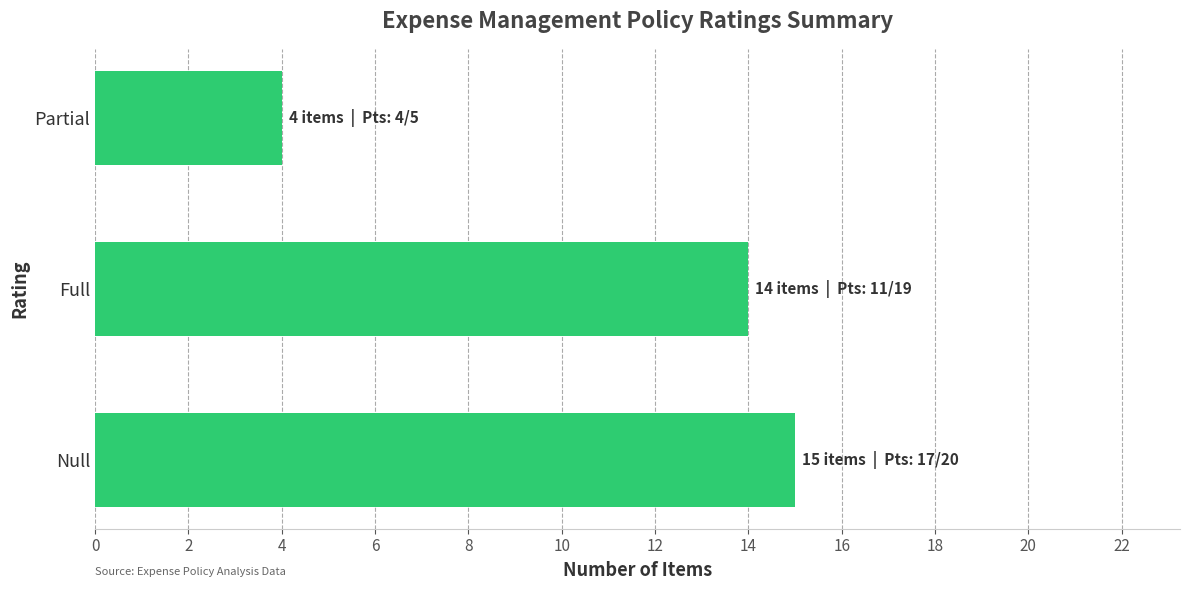

Count the number of categories in the chart.

3